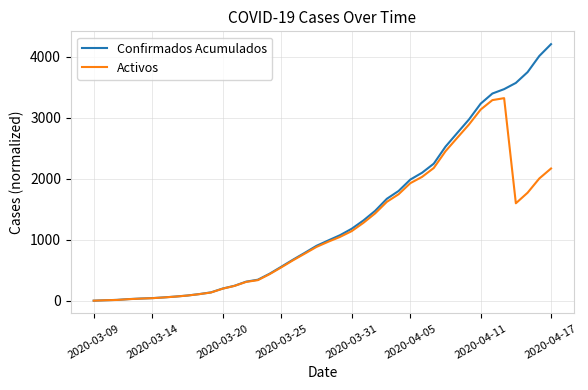

What is the greatest value displayed?

4210